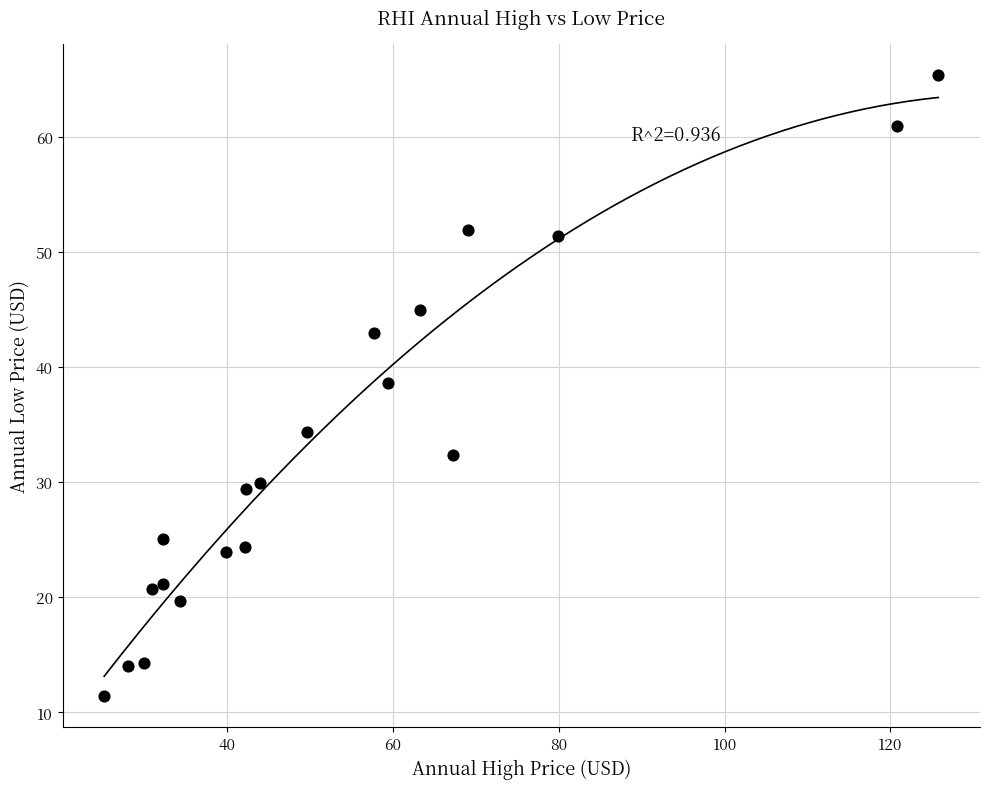

What is the range of Y values (max minus min)?

54.0